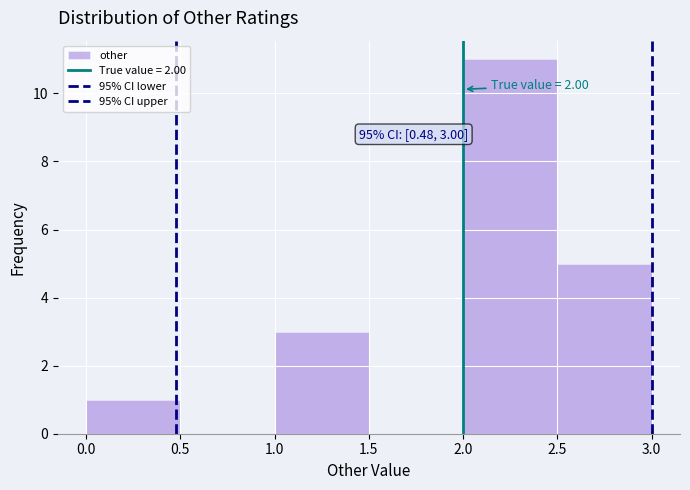

Which range on the x-axis has the tallest bar?

2.0 to 2.5